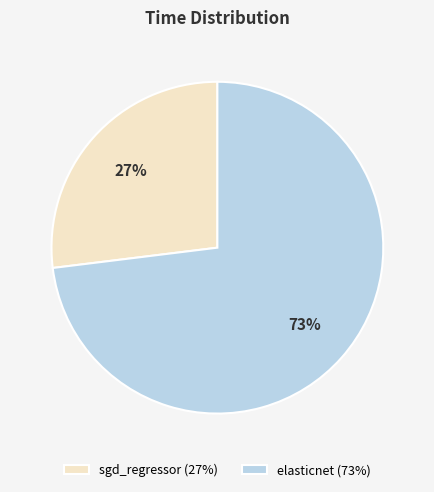

Which category accounts for the majority?

elasticnet